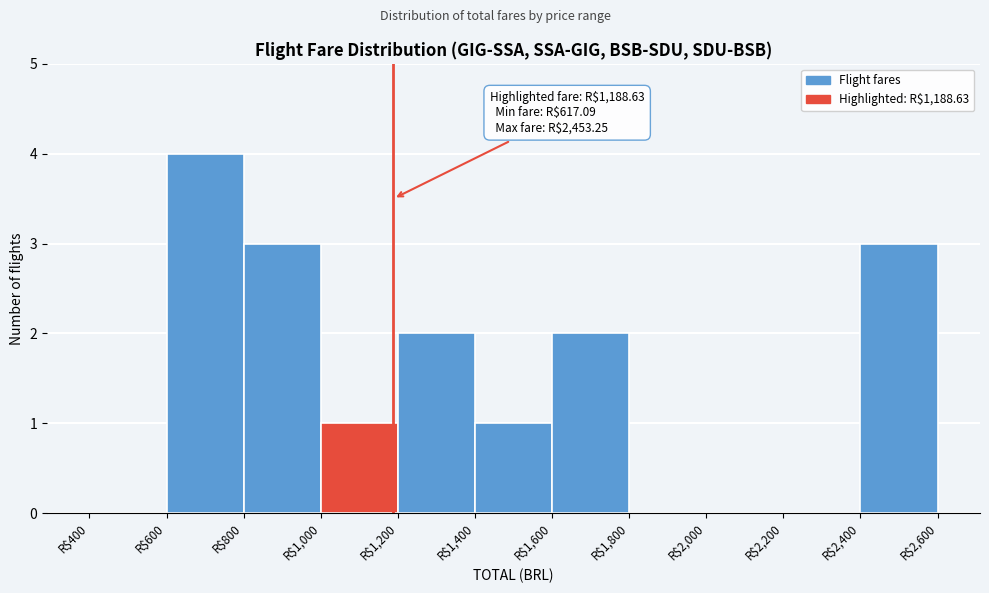

Over which range of the x-axis is the bar tallest?

600 to 800